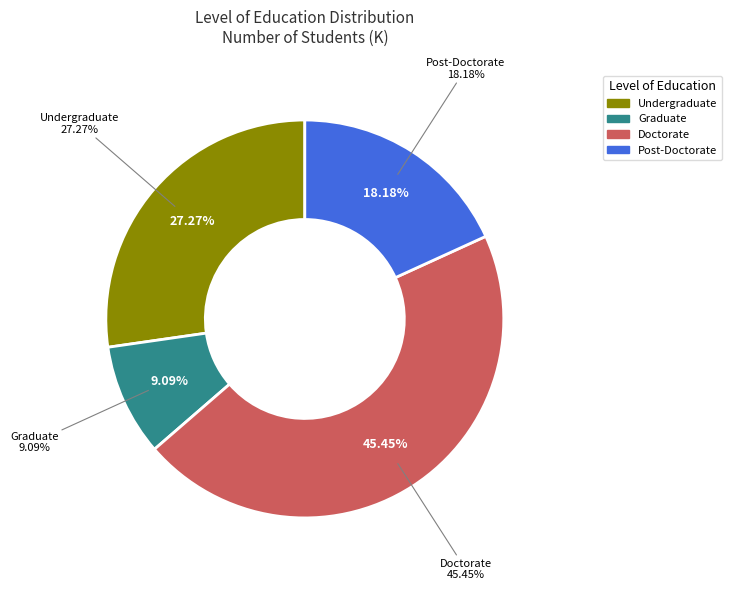

How many slices are in this pie chart?

4